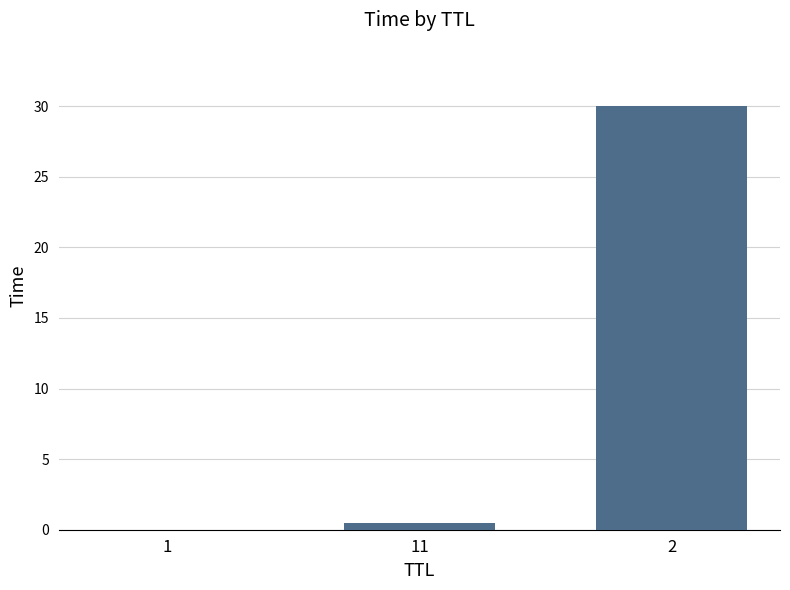

What is the sum of all values?

30.5